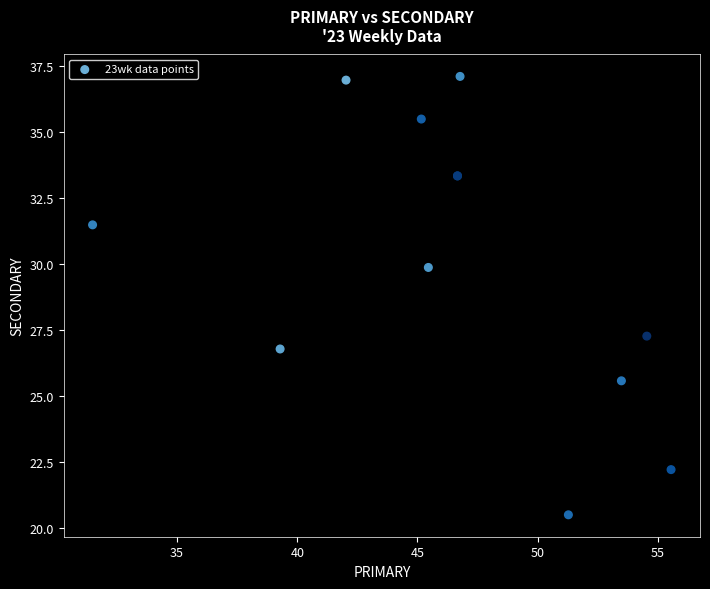

What Y value in the scatter plot is closest to 28?

27.3